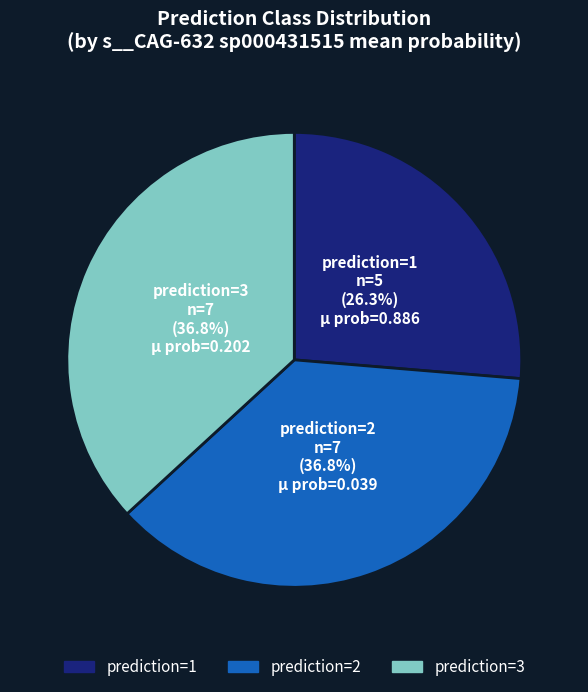

How many slices are in this pie chart?

3